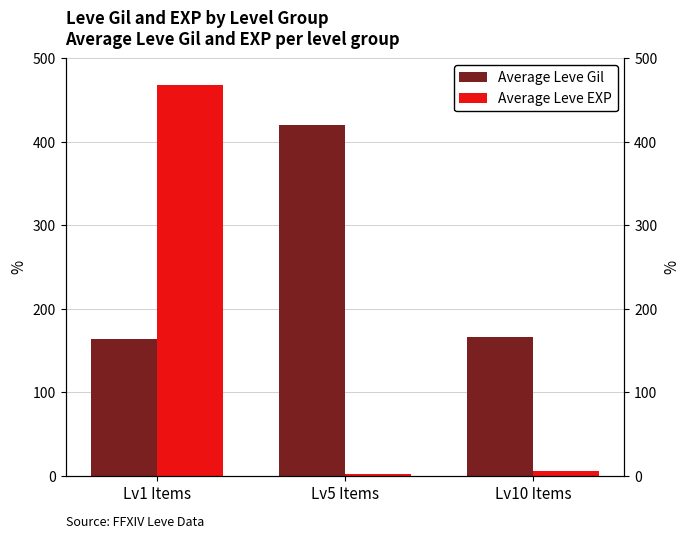

What is the sum of all Average Leve EXP values?

476.2